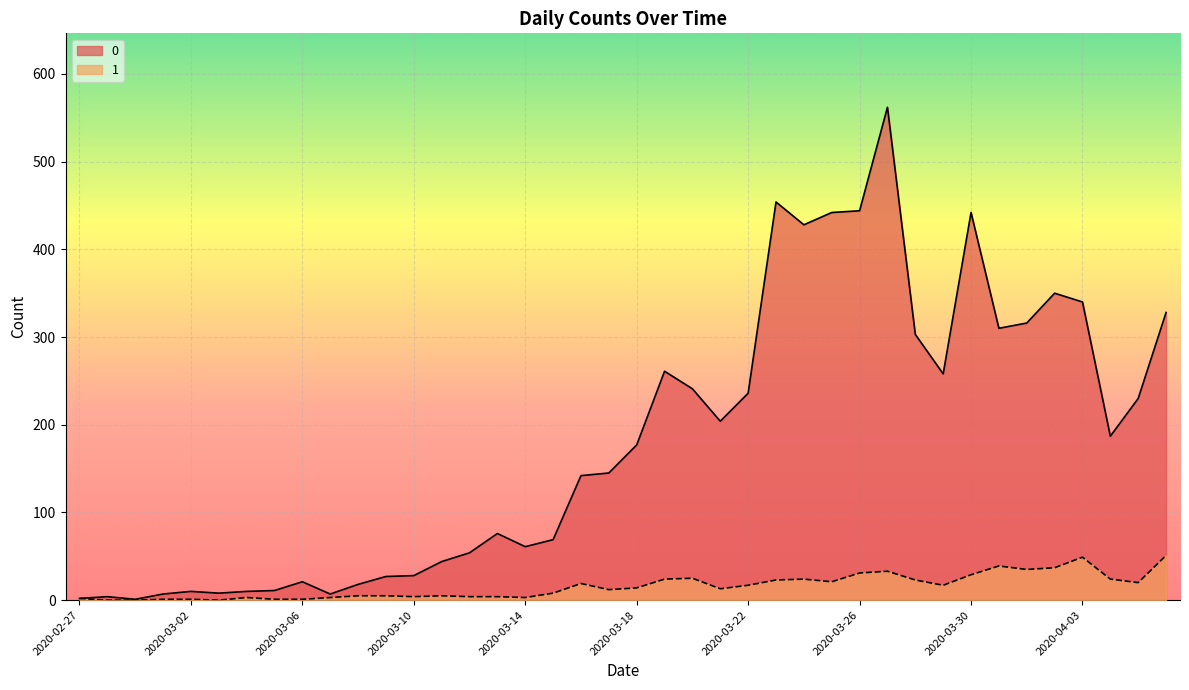

How many values in the 1 series exceed 14?

19